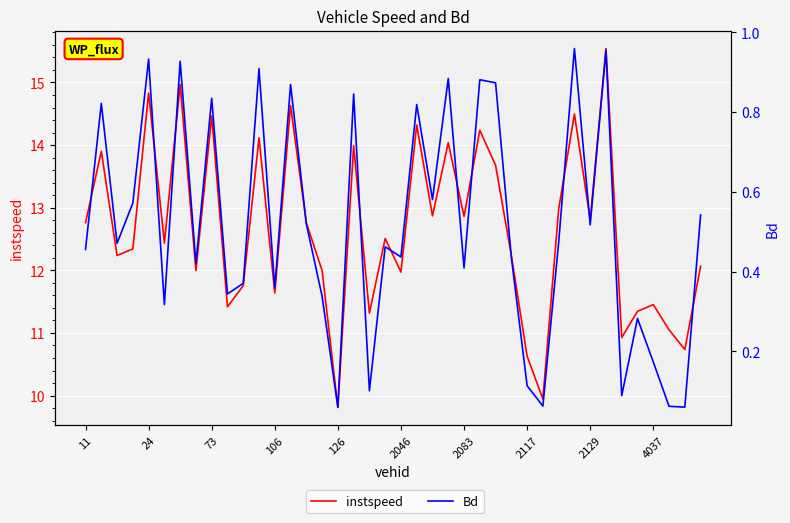

What is the value of the instspeed point at the 26th from the left?

14.2